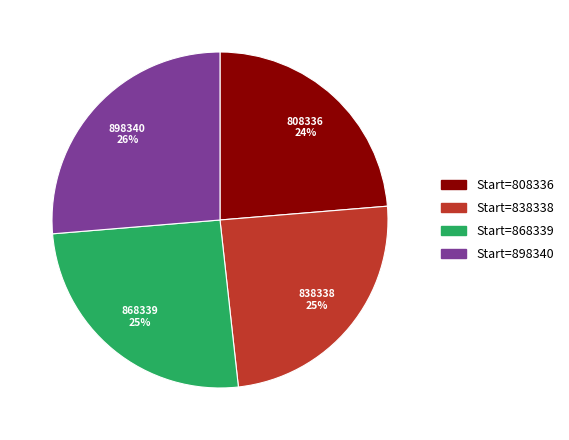

Combined, do 808336 and 868339 account for over 50%?

No